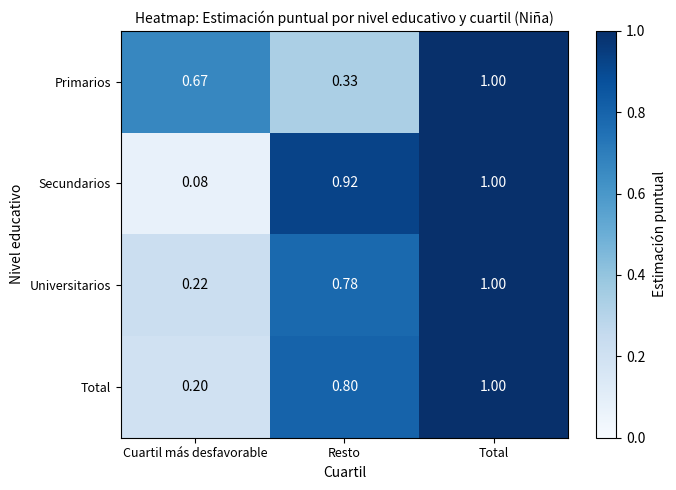

Where is Secundarios nearest to the value 0?

Cuartil más desfavorable